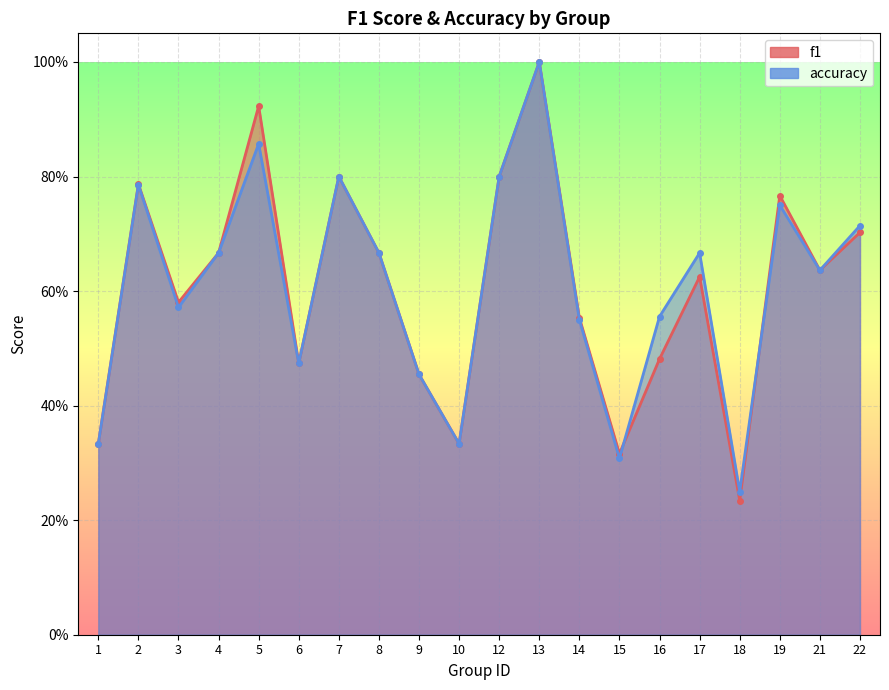

In f1, how many points are lower than both neighbors (excluding endpoints)?

6